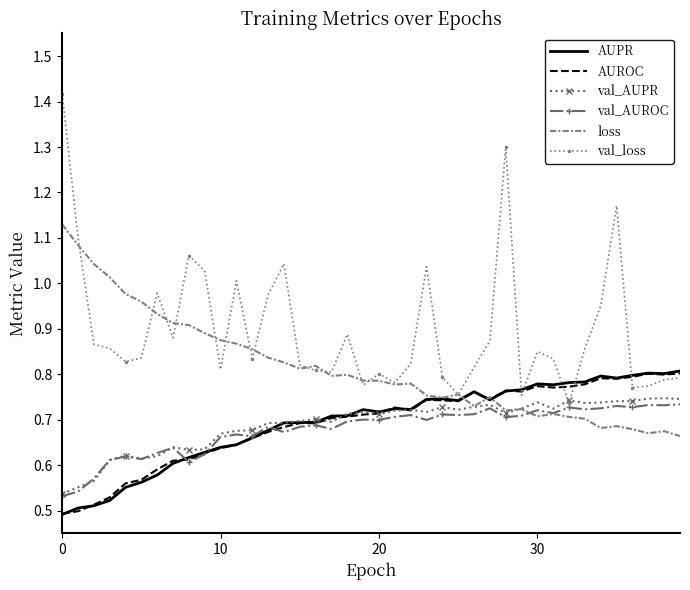

Which series has the widest spread of values?

val_loss